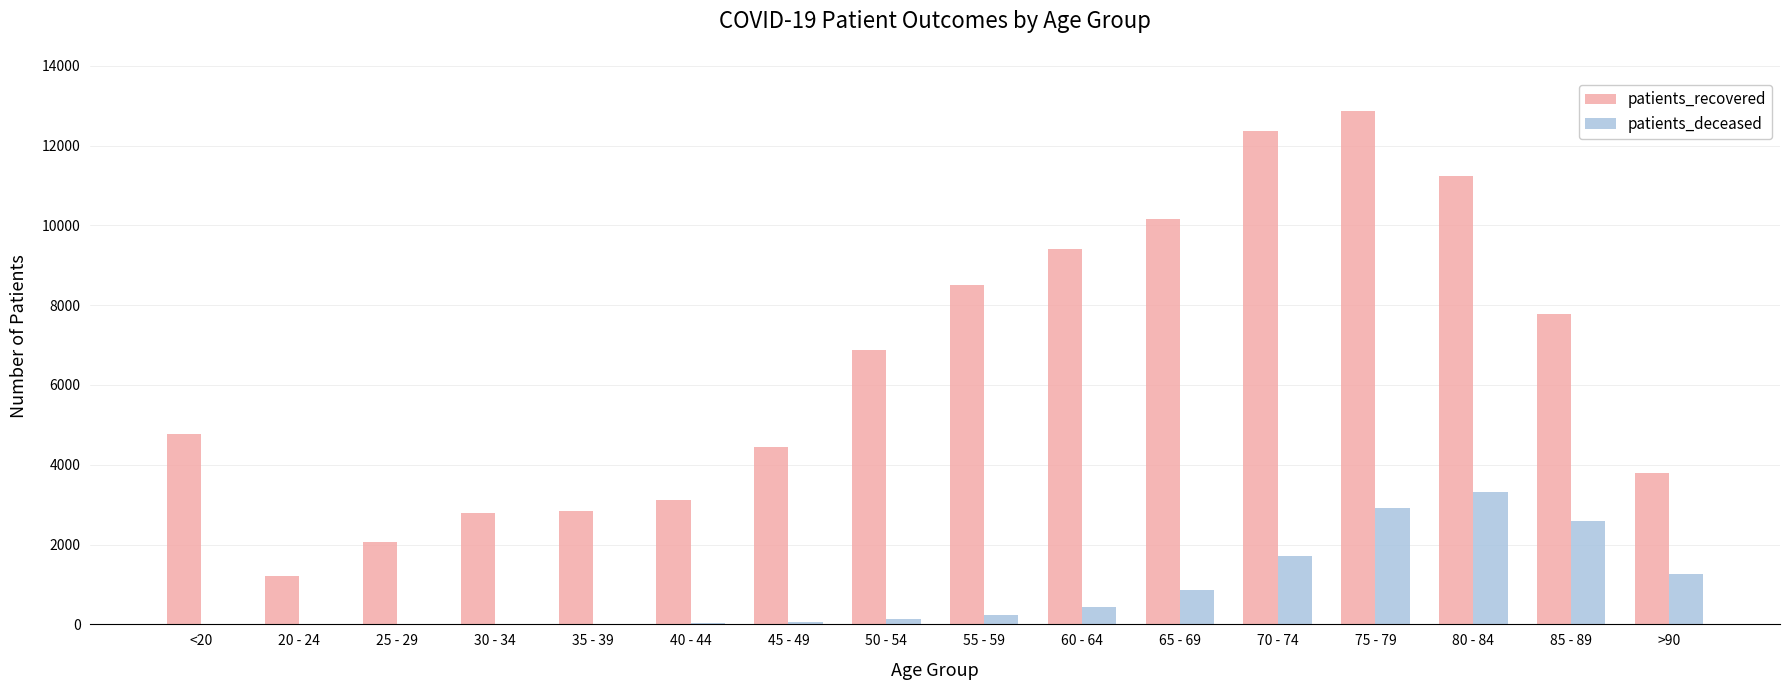

Count the number of data series in this chart.

2